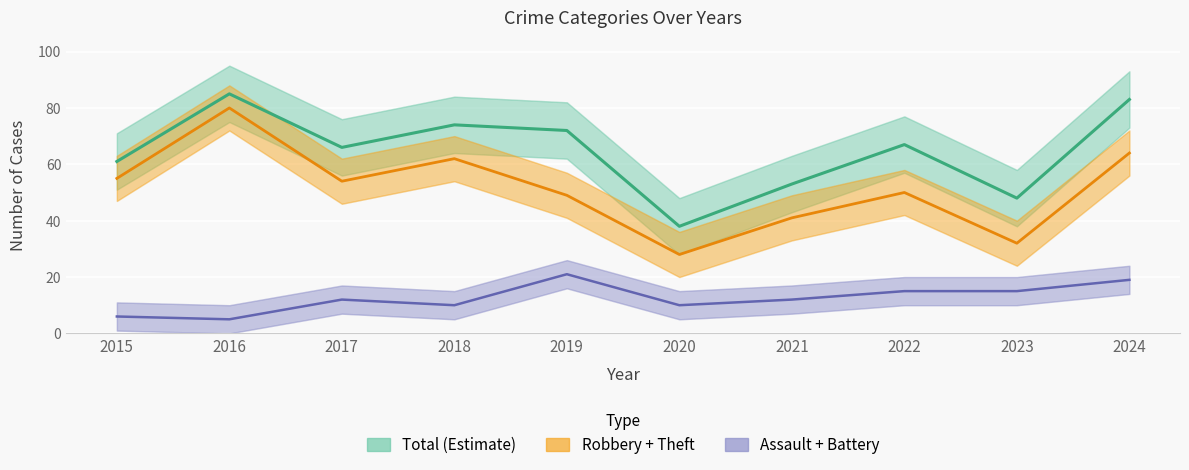

What is the maximum value shown in the chart?

85